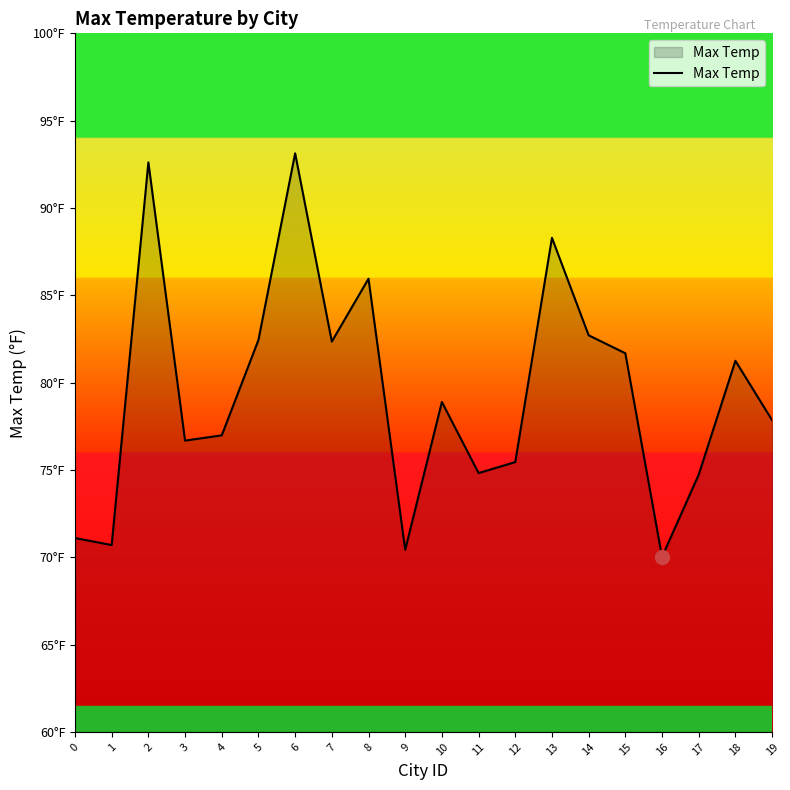

Does the chart have visible grid lines?

No